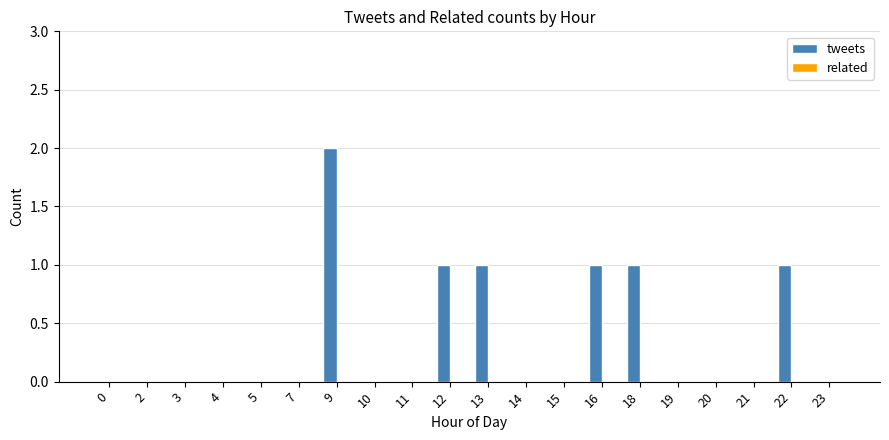

Which category has the highest value across all series?

9